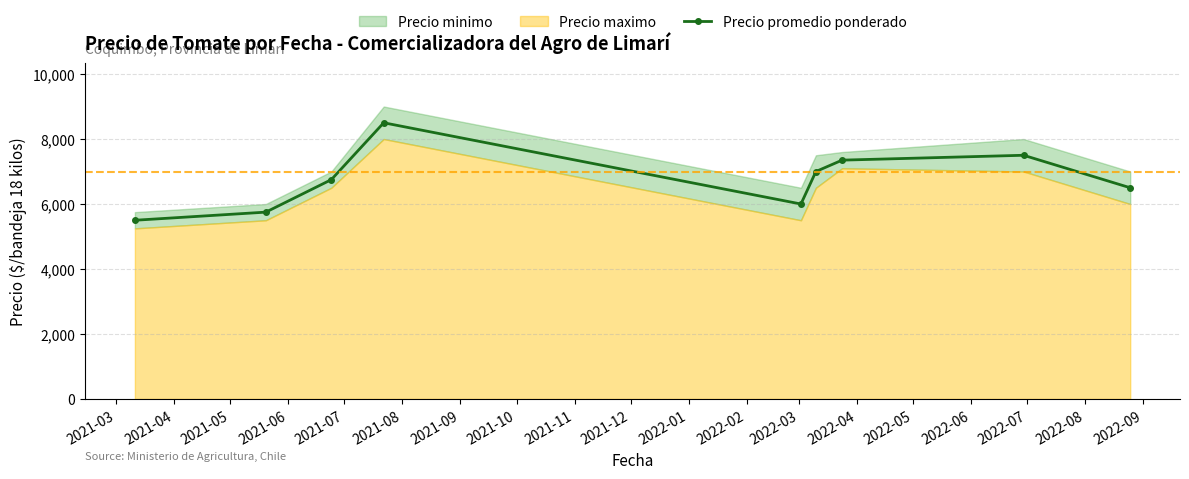

What is the value of the Precio promedio ponderado point at the 6th from the left?

7000